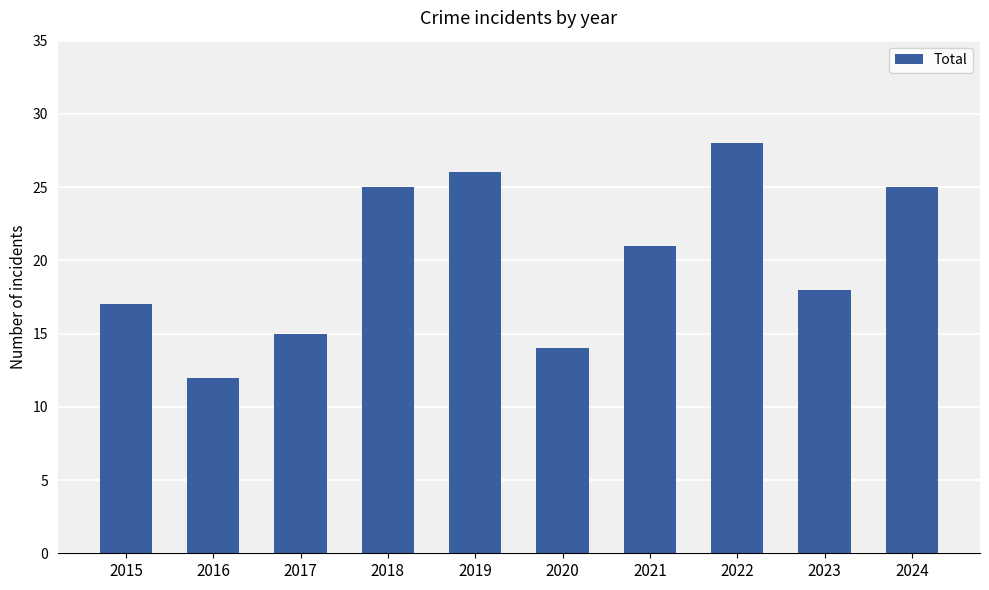

How many values are below 21?

5